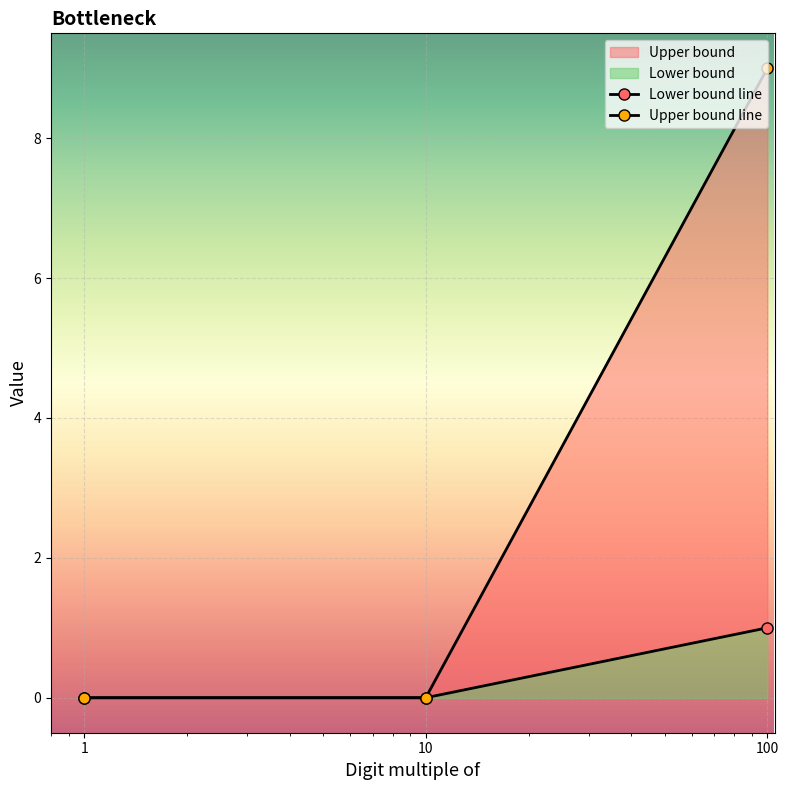

At which label does Upper bound reach its peak?

100